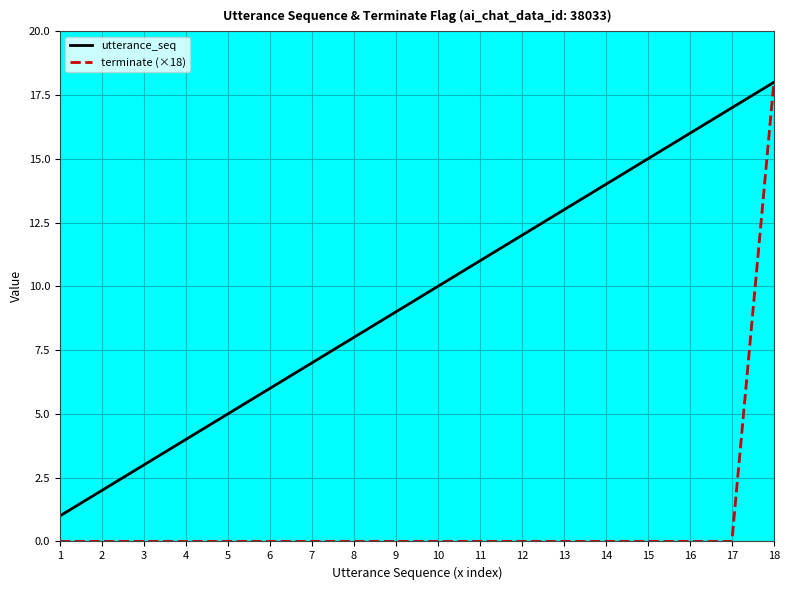

True or false: utterance_seq has more than 0 points higher than both neighbors.

False